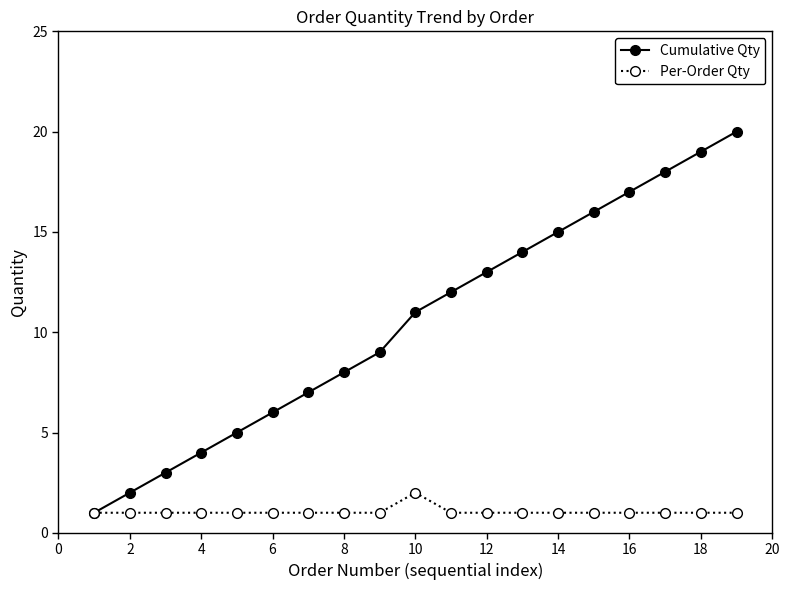

List the series in order of their overall mean, lowest first.

Per-Order Qty, Cumulative Qty